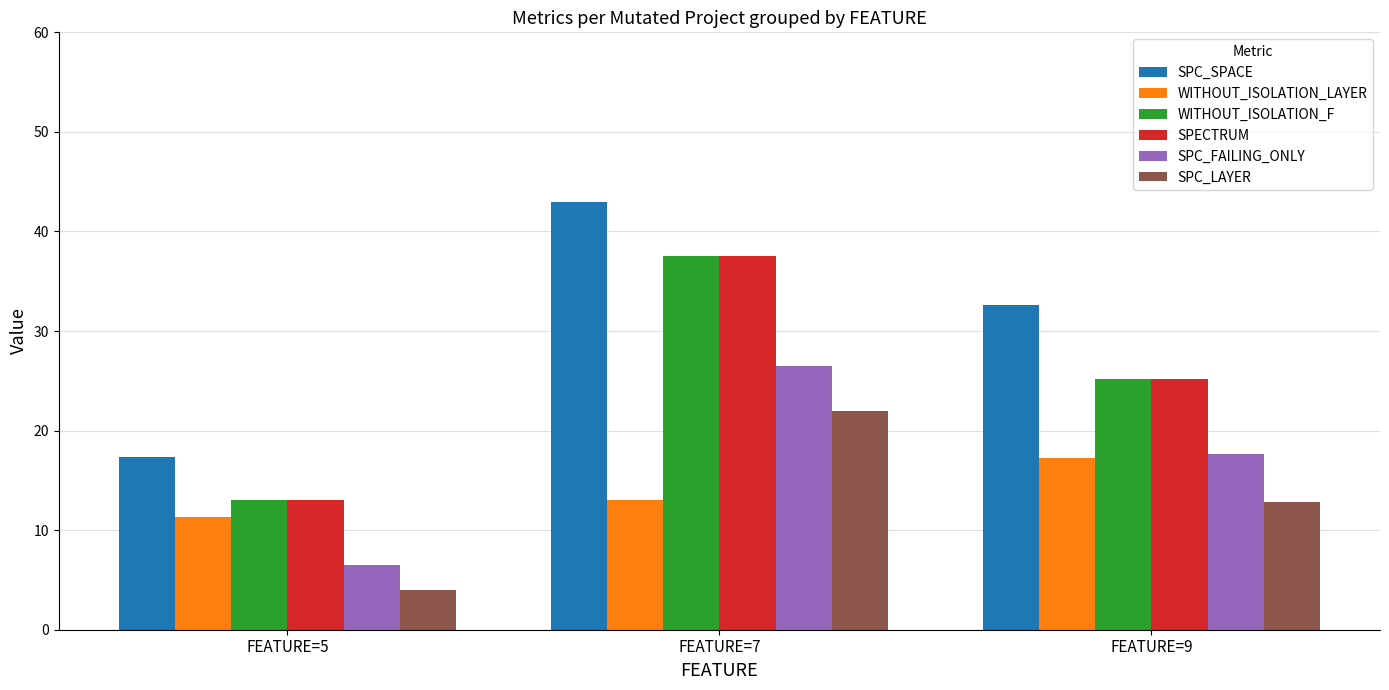

How many categories are shown in the chart?

3